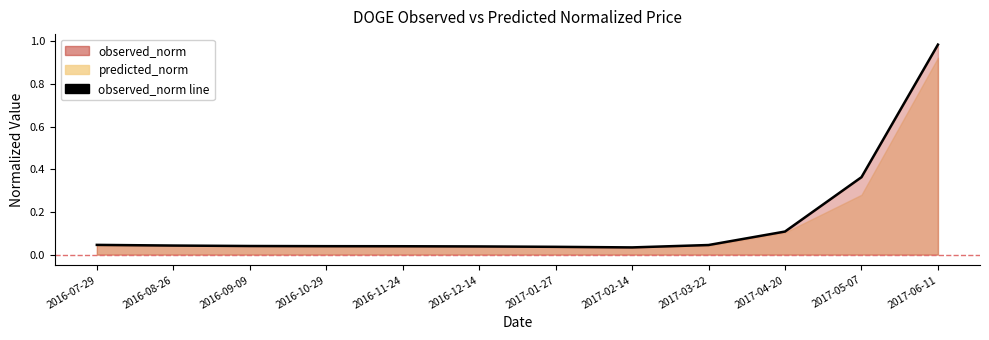

What is the sum of the values at 2017-04-20 and 2016-11-24?

0.1